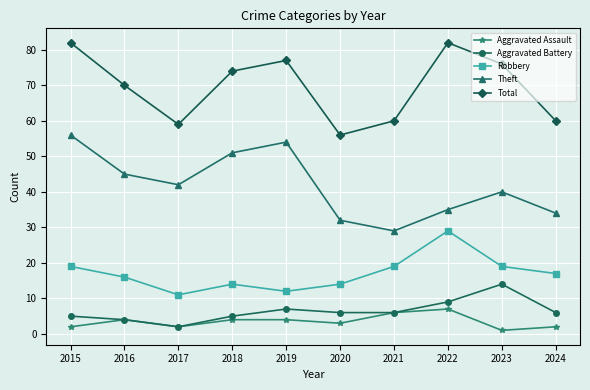

What is the spread (max minus min) of values at 2016?

66